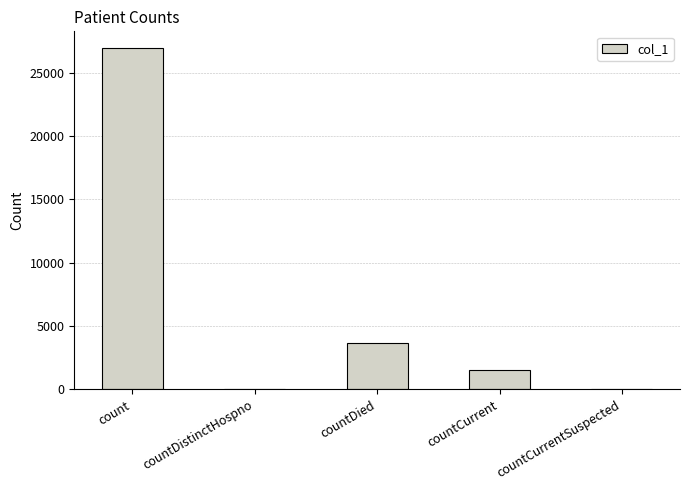

What value does the data have at count?

26912